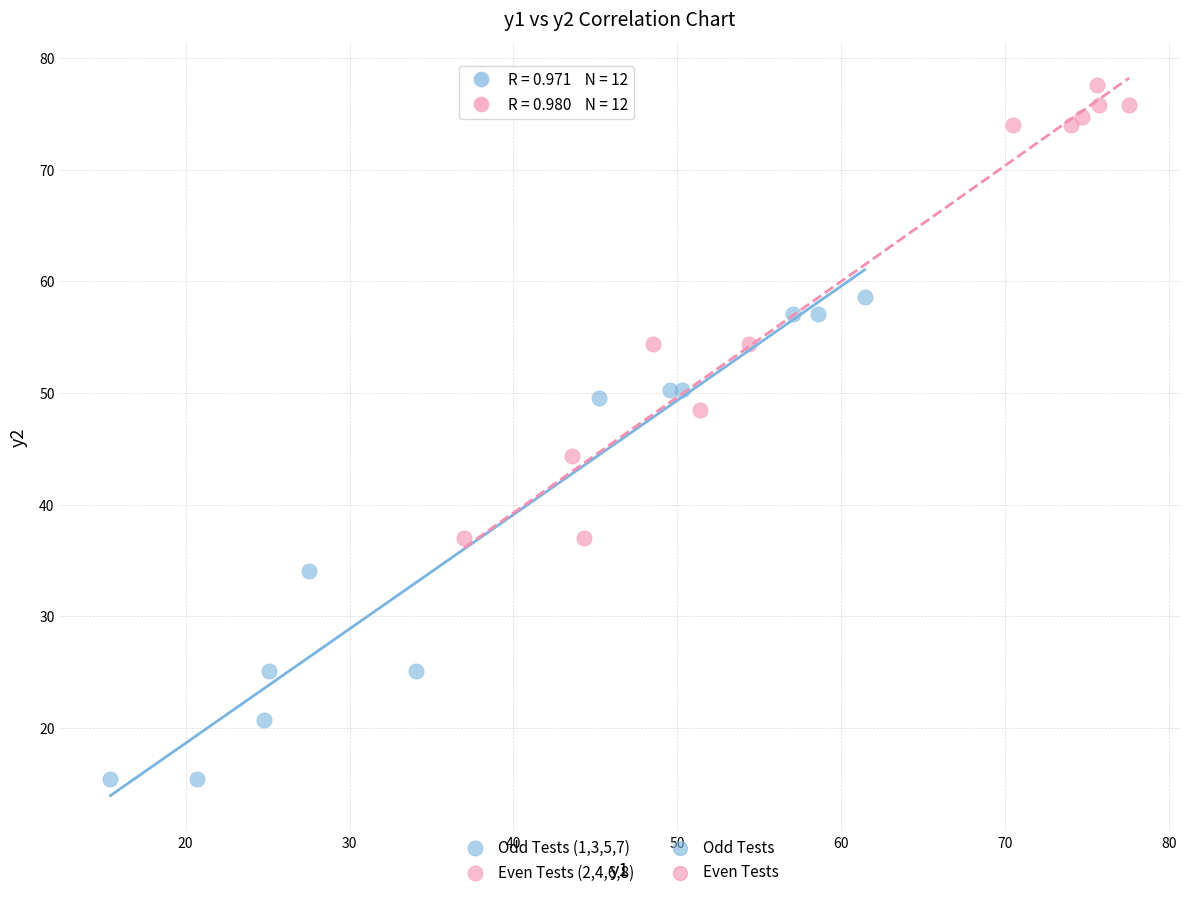

Which series contains the lowest Y value?

Odd Tests (1,3,5,7)